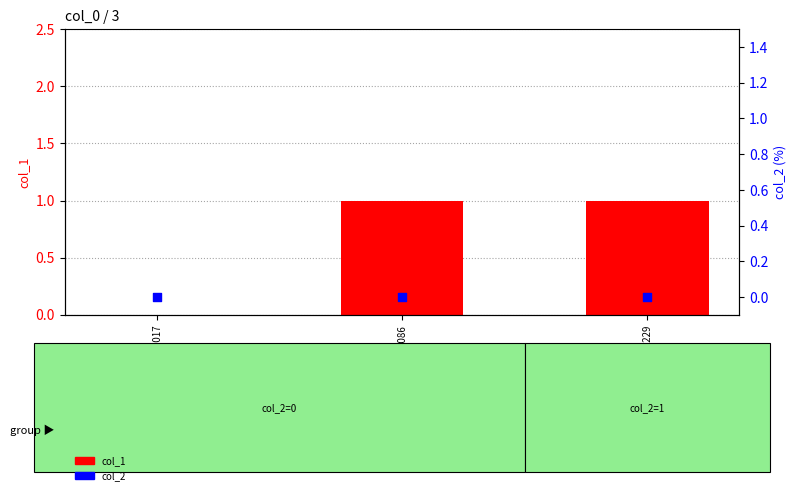

Which series reaches the minimum Y coordinate?

col_1